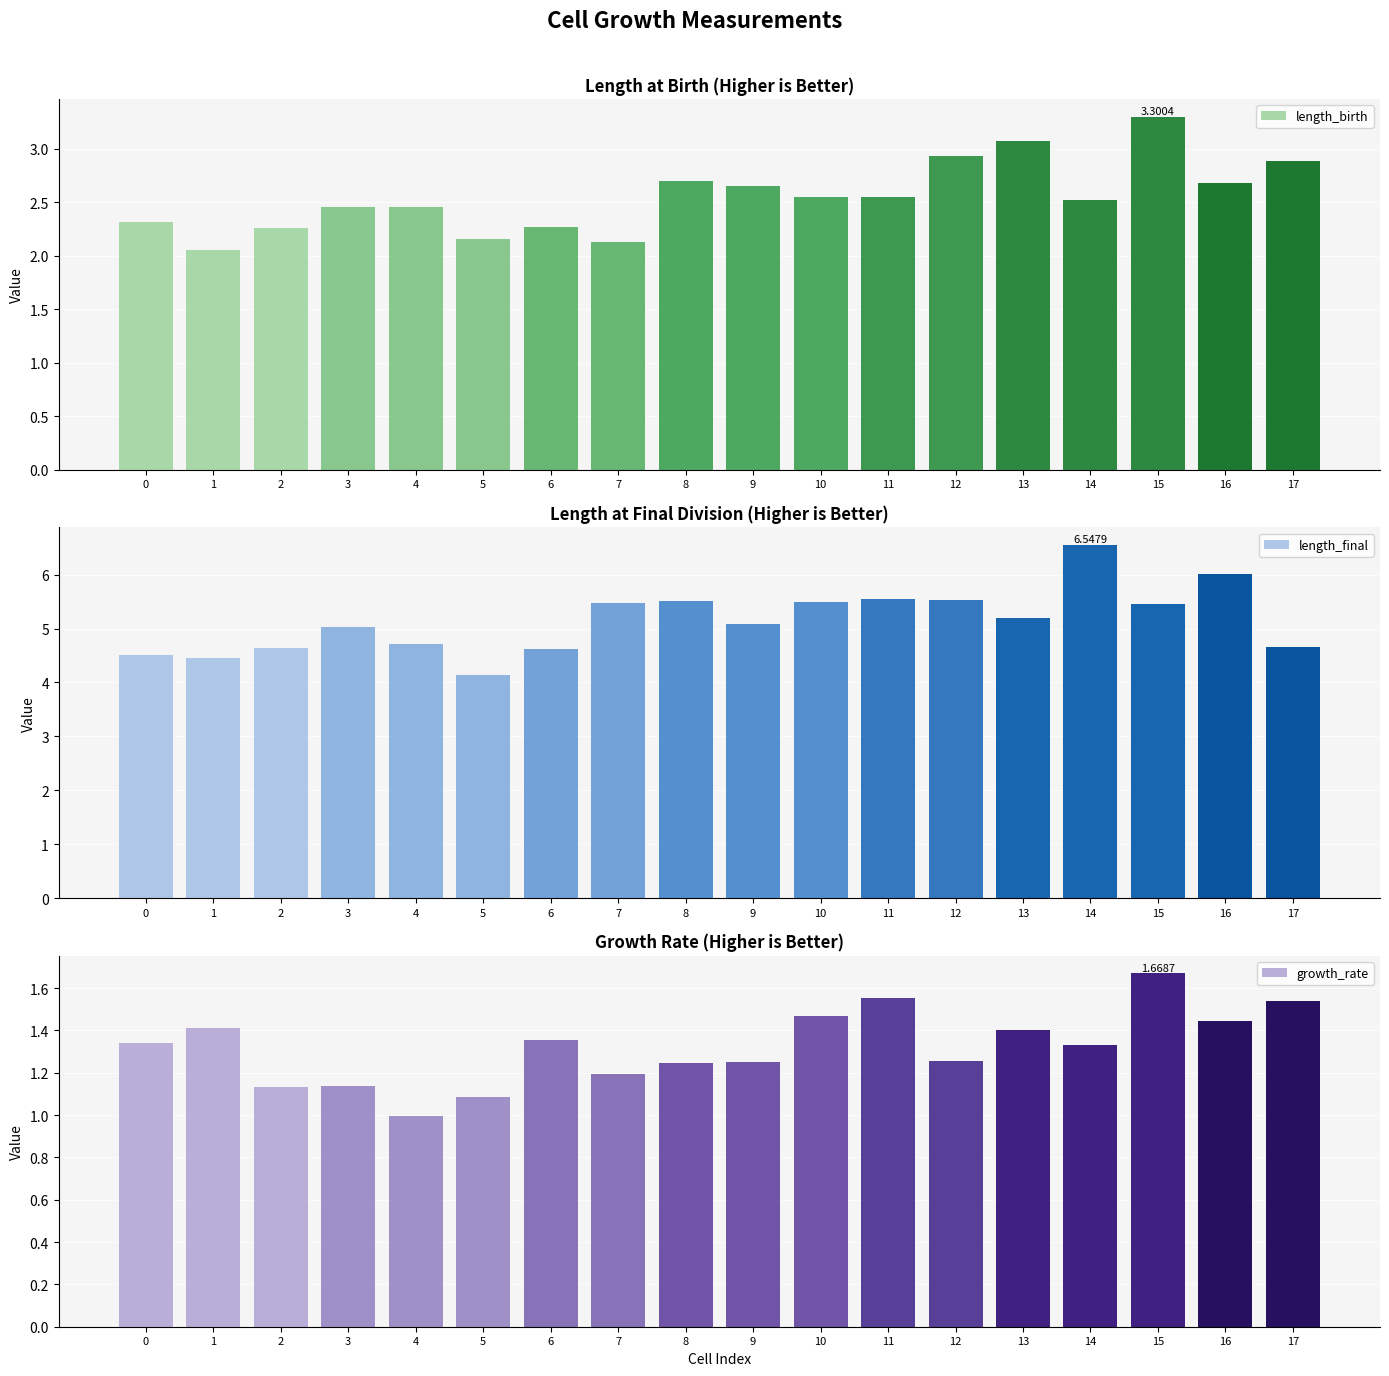

What is the value of the length_final bar at the 11th from the left?

5.5